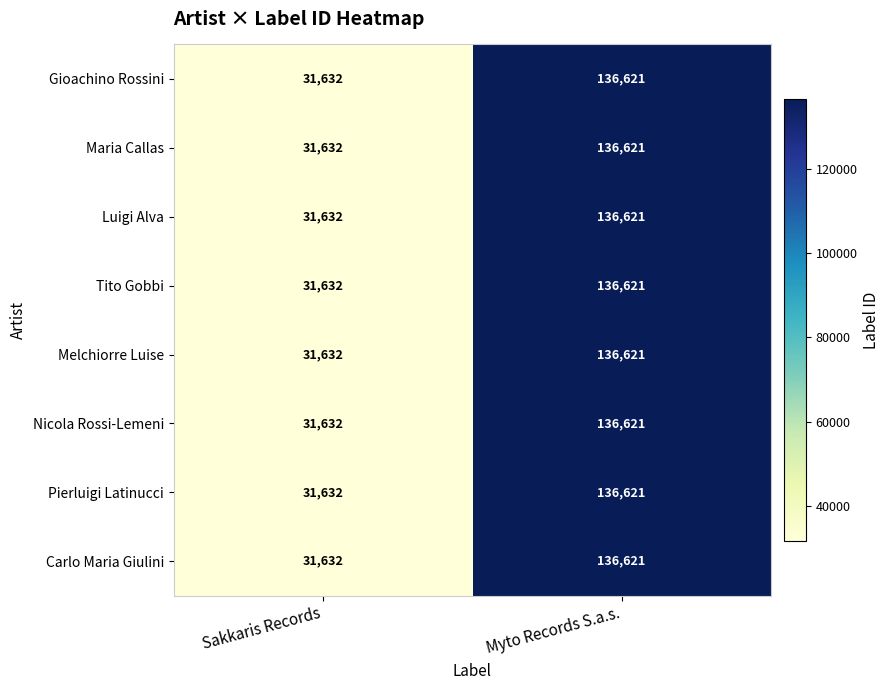

Rank the categories by Maria Callas value from lowest to highest.

Sakkaris Records, Myto Records S.a.s.